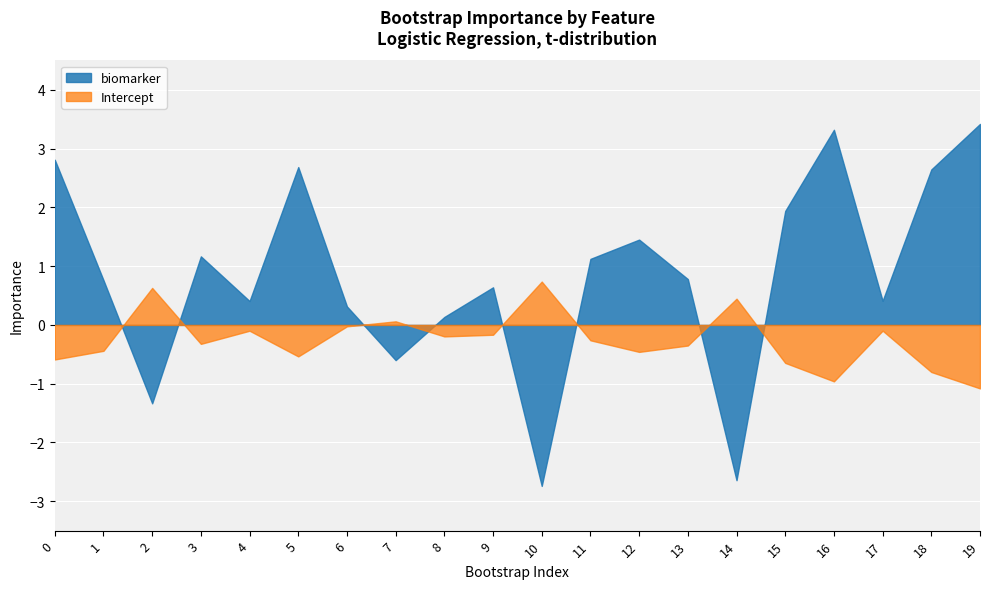

How many lines are shown in the chart?

2